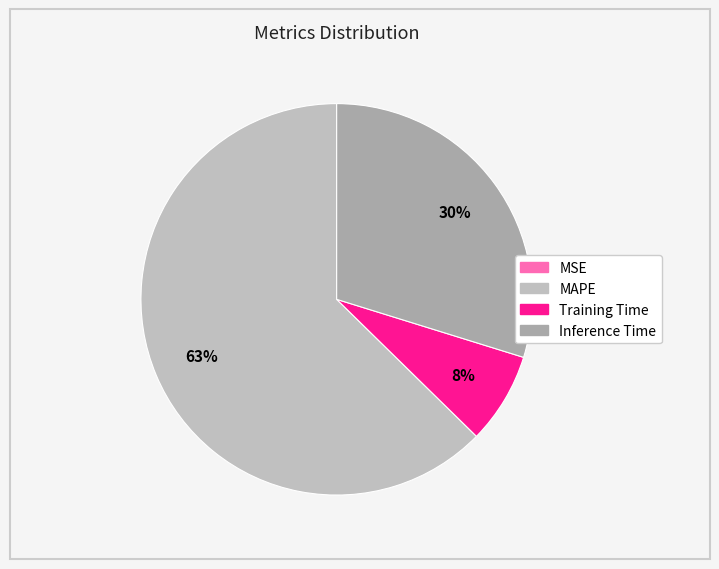

The Inference Time slice represents 30% of the pie. True or false?

True